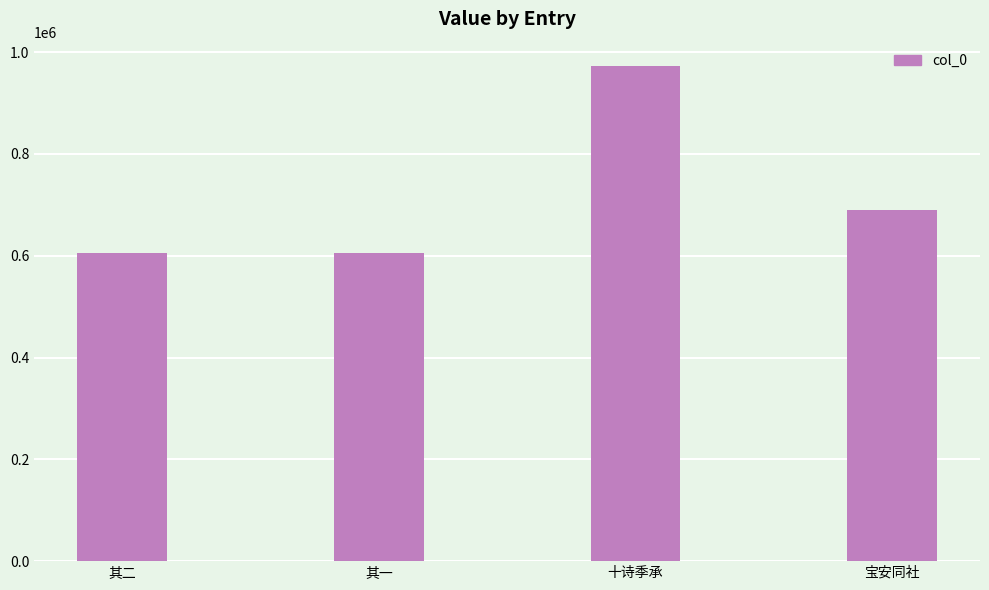

True or false: the data shows 392684 at 宝安同社.

False